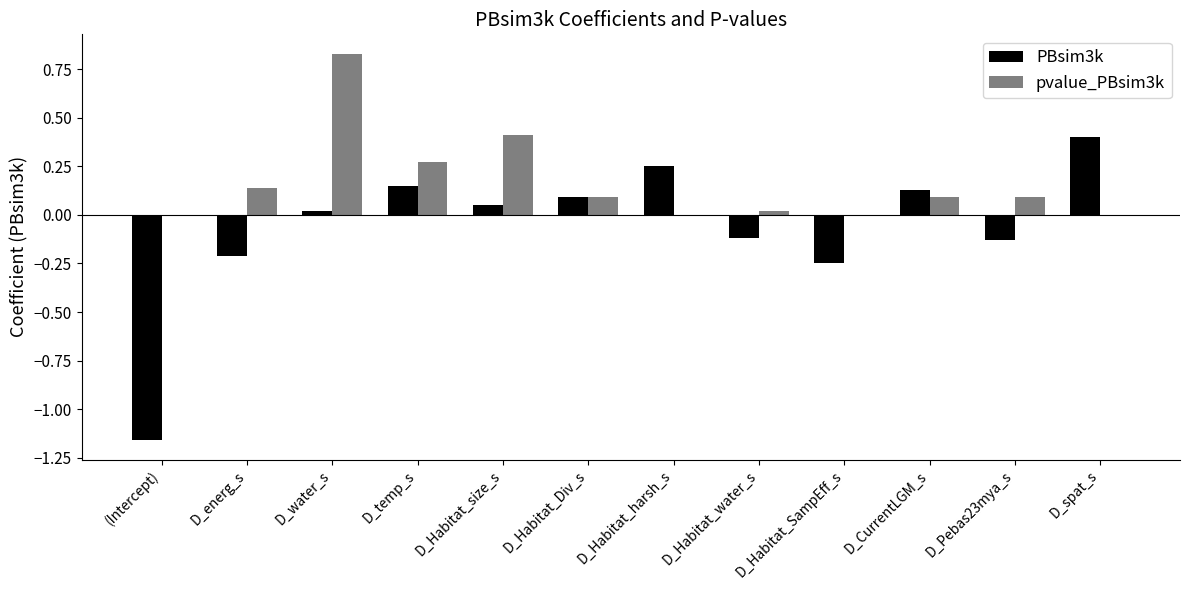

Is the value of pvalue_PBsim3k at D_Habitat_harsh_s greater than the value of PBsim3k at D_temp_s?

No